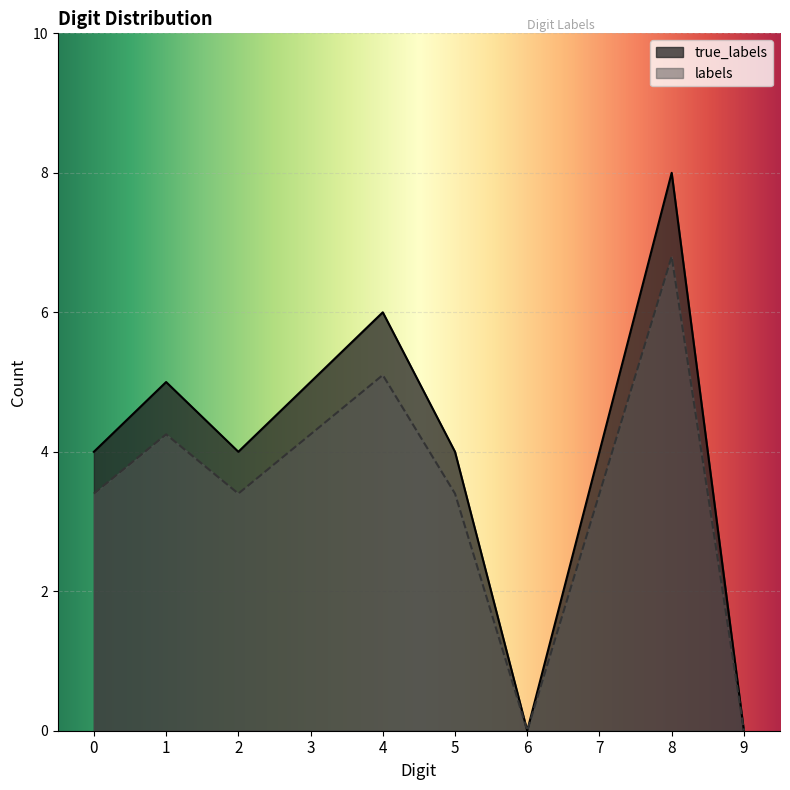

Between 3 and 6, which is larger?

3